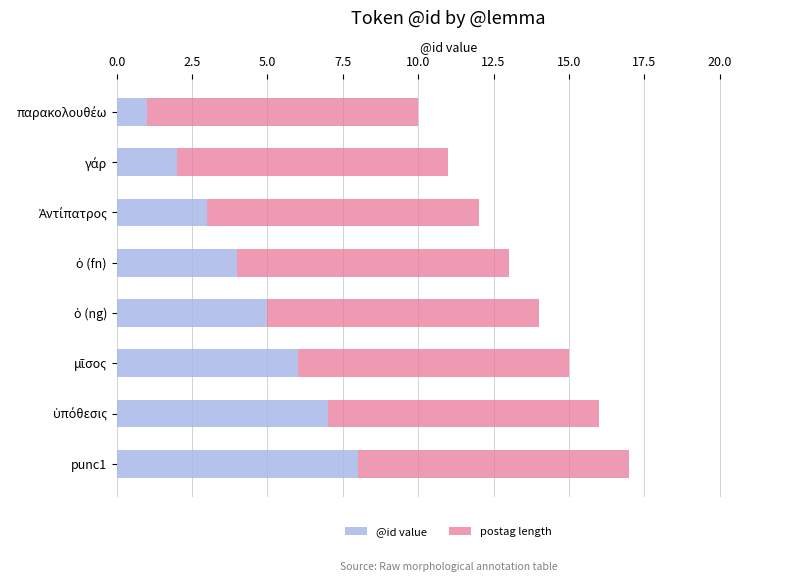

At which category is the sum across all series the highest?

punc1